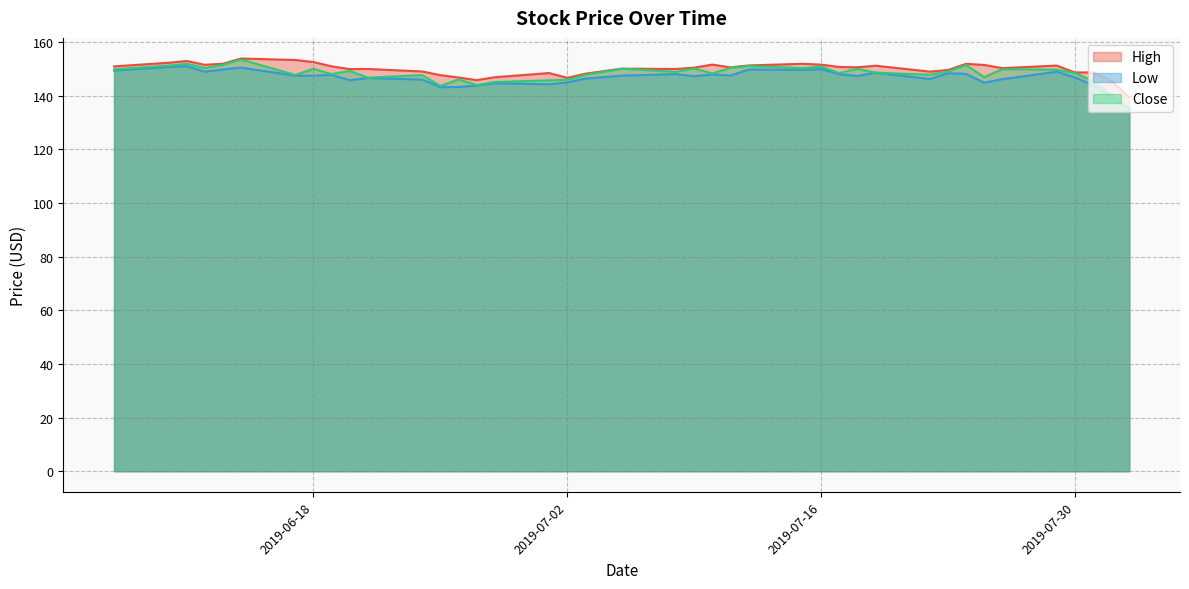

How many data points in Low are above 147?

23